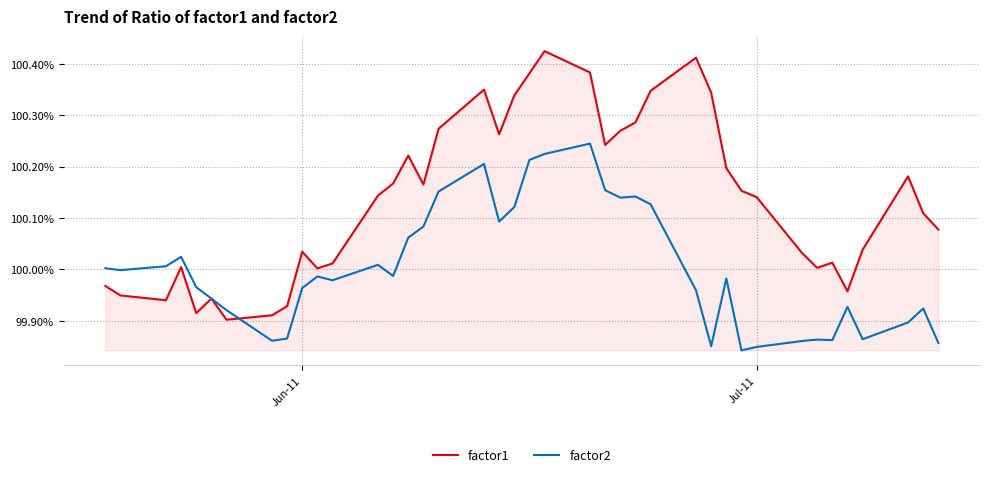

Which series has the largest total across all categories?

factor1